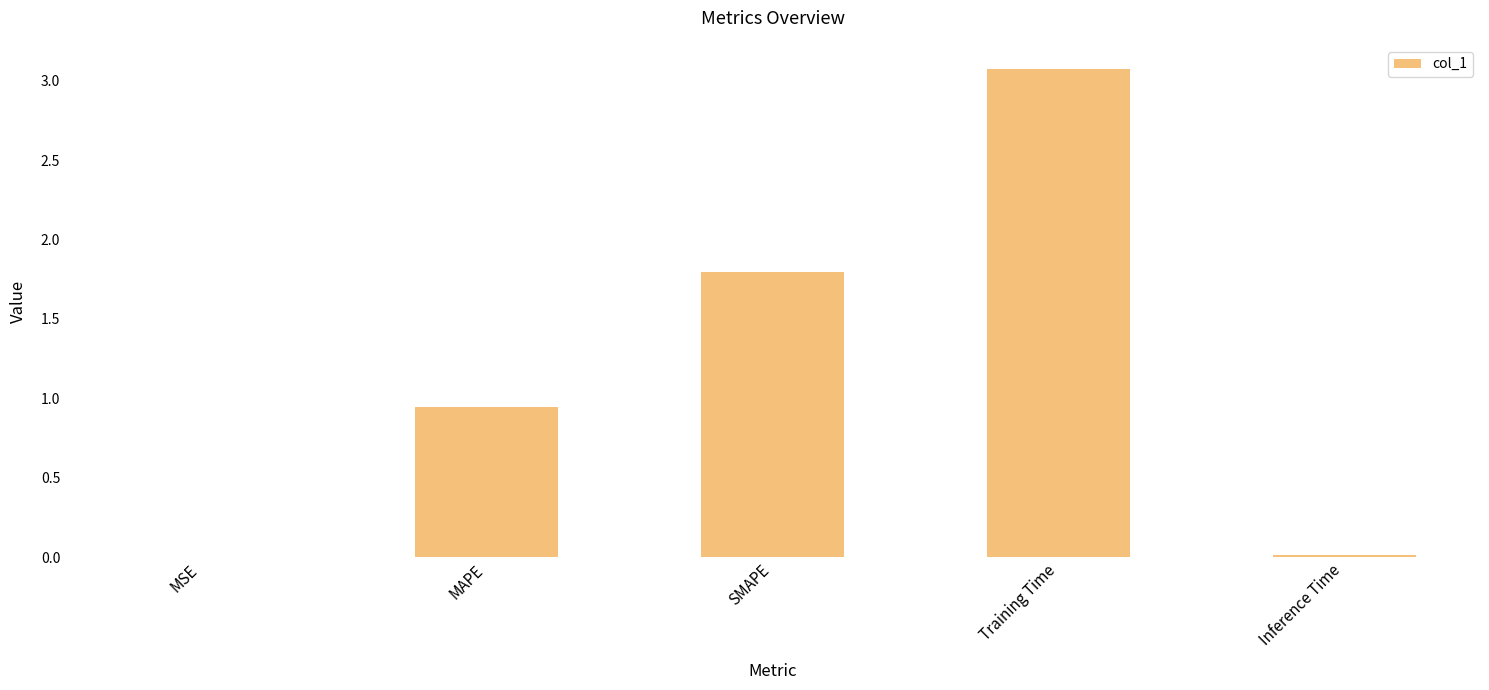

What is the sum of all values?

5.8